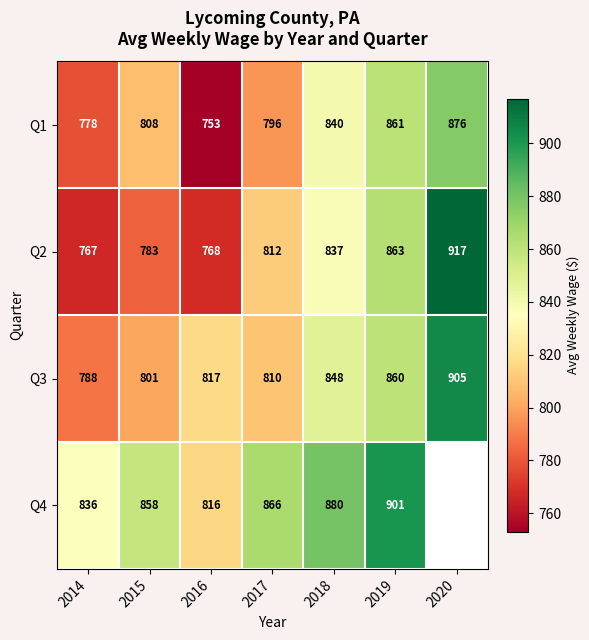

What is the total value across all series at 2014?

3169